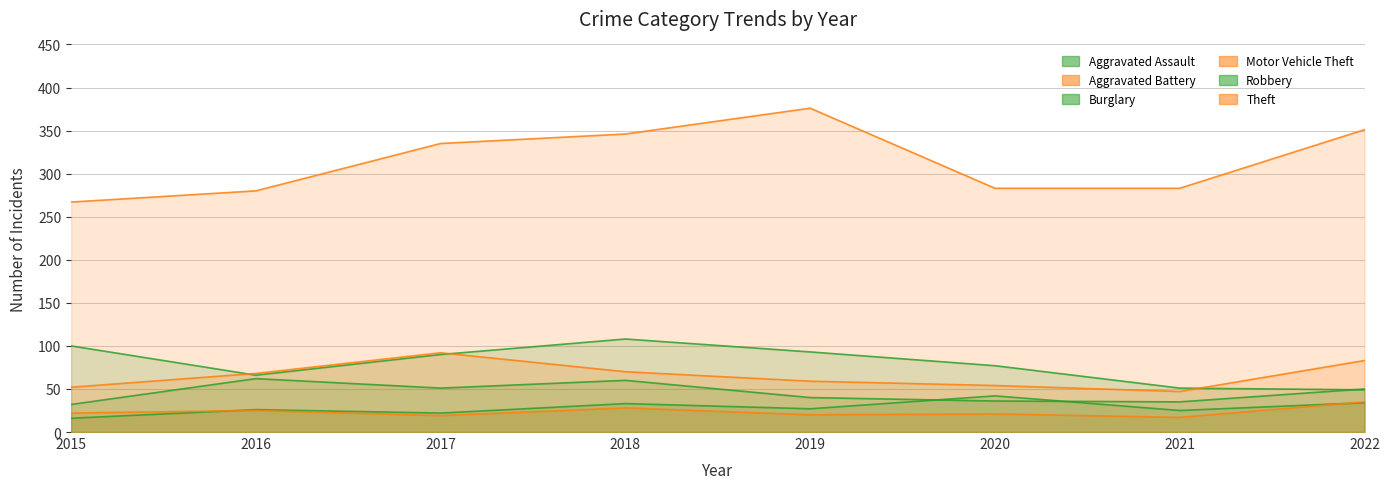

Is it true that Burglary equals 100 at 2015?

True